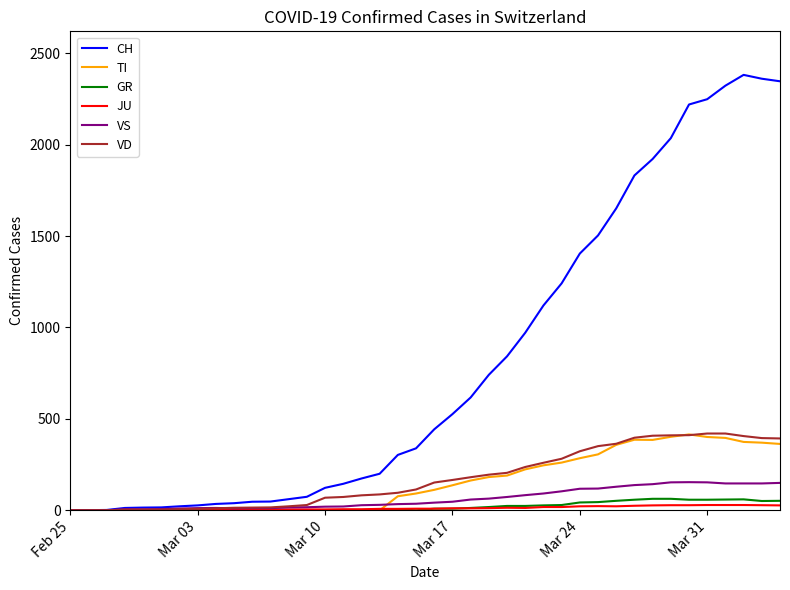

Which series has the largest total across all categories?

CH